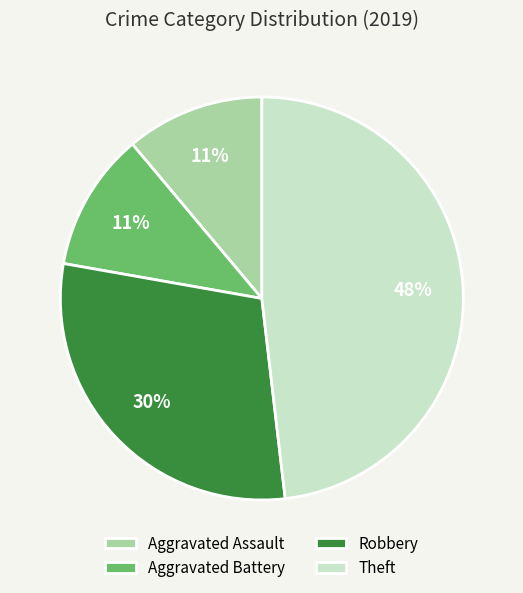

Approximately how many times larger is the value at Aggravated Assault compared to Robbery?

0.4